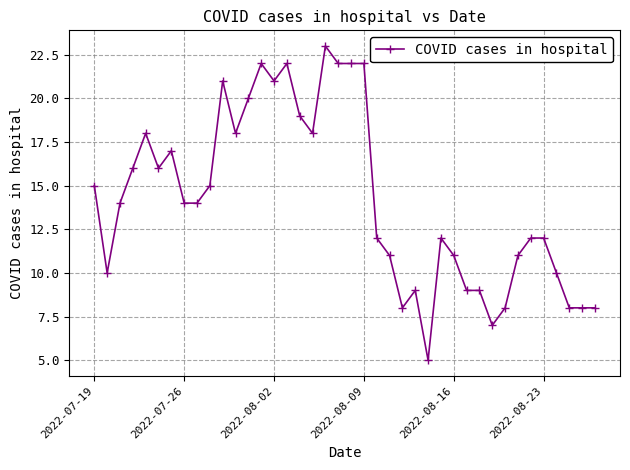

True or false: the data has more than 2 interior local peaks.

True